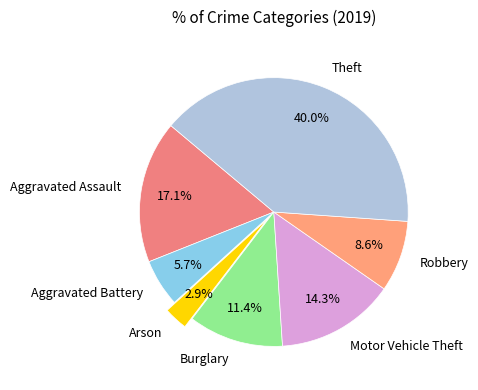

How much of the chart is everything except Aggravated Assault?

82.9%